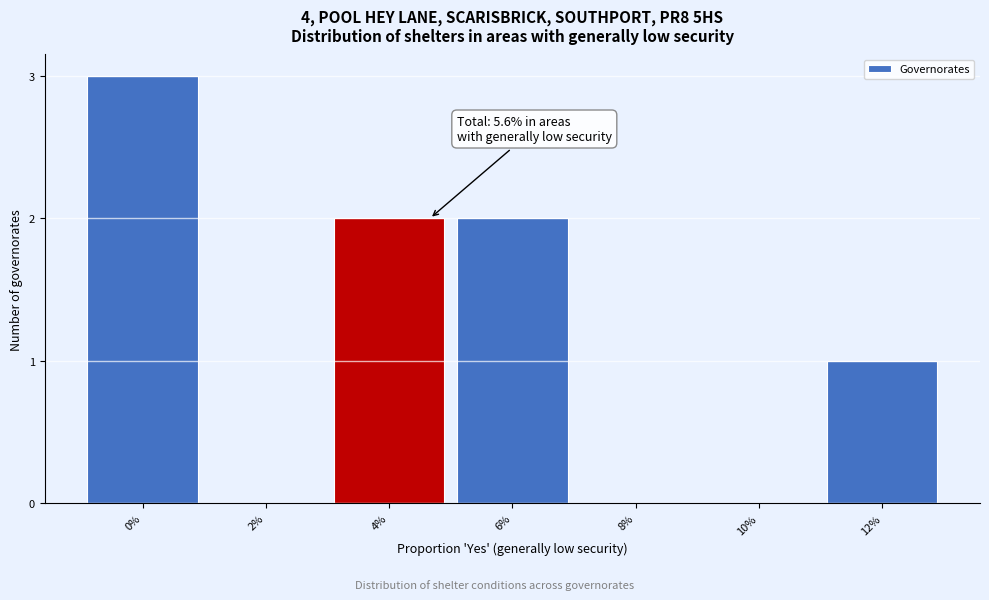

Reading right to left, list all the values displayed in this chart.

12%=1	10%=0	8%=0	6%=2	4%=2	2%=0	0%=3